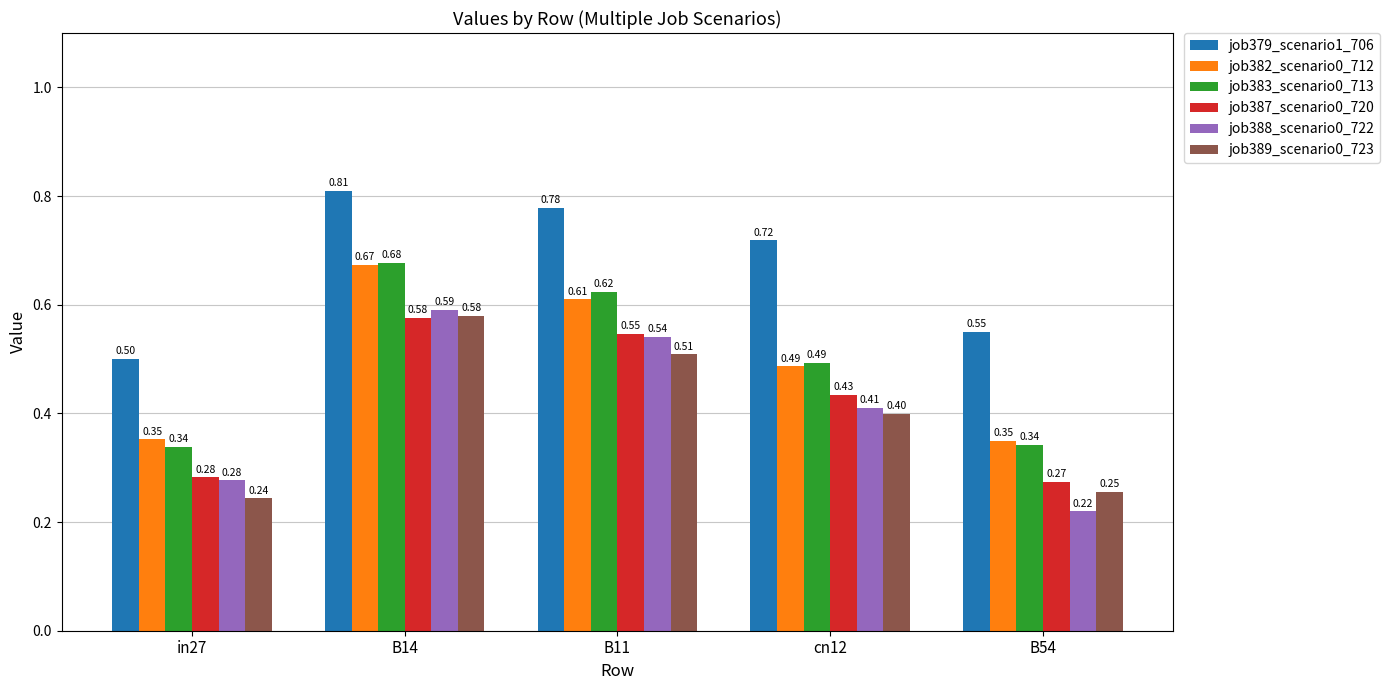

Is the value of job389_scenario0_723 at B11 greater than the value of job379_scenario1_706 at B54?

No